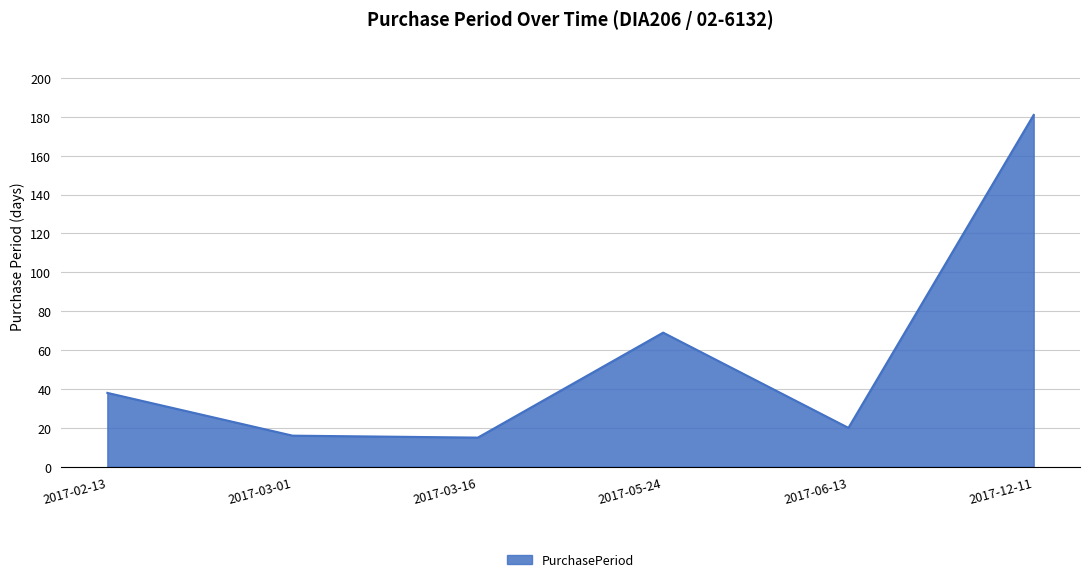

What position from the left is 2017-06-13?

5